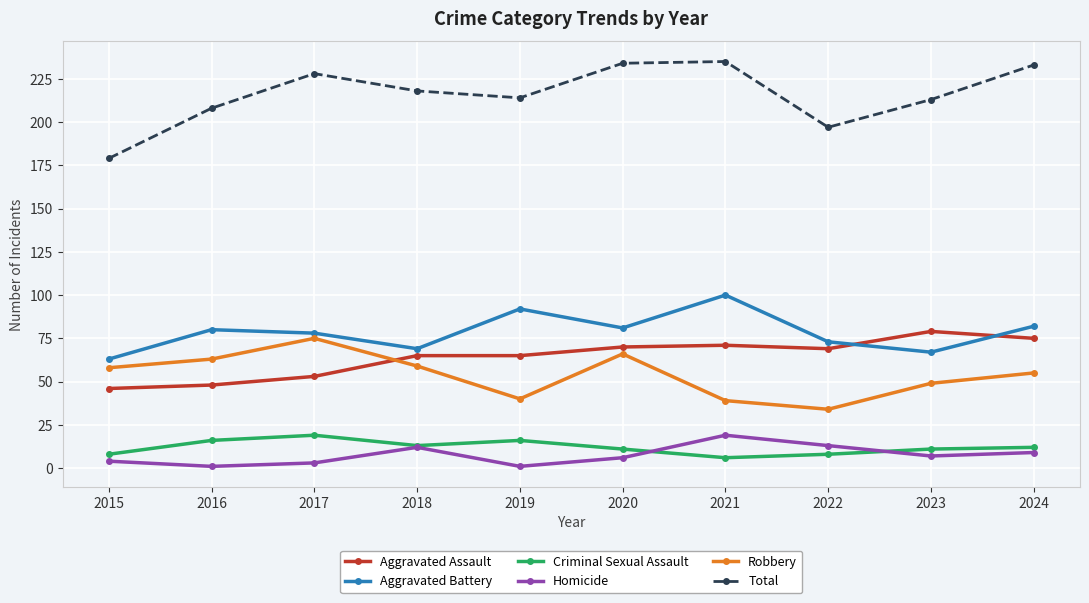

Which category has the lowest value in the Aggravated Battery series?

2015